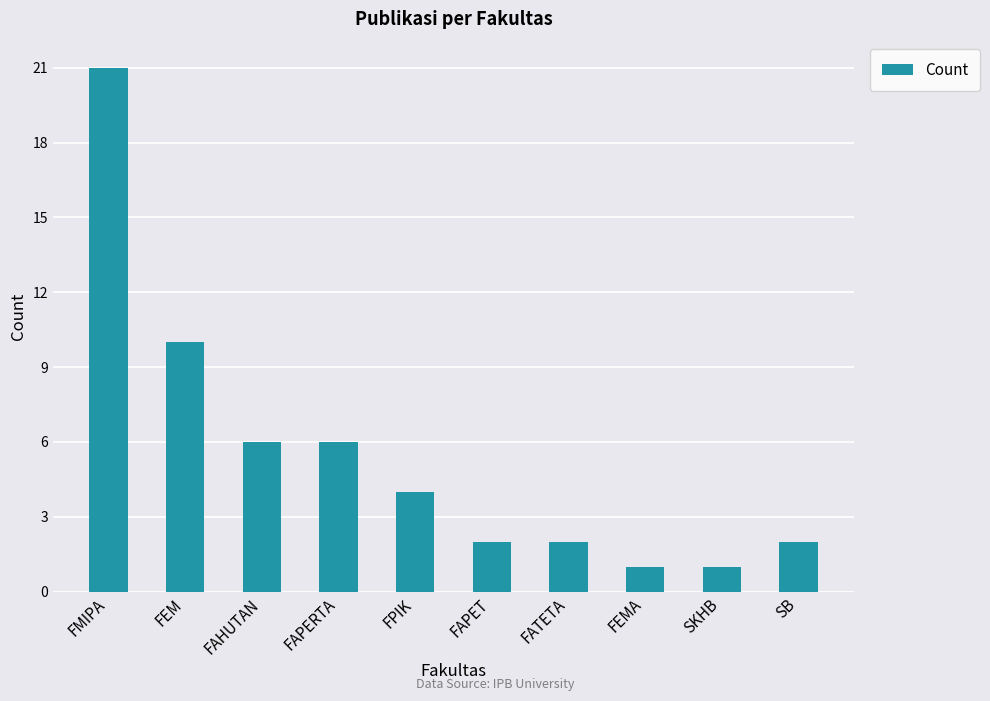

What is the minimum value shown in the chart?

1